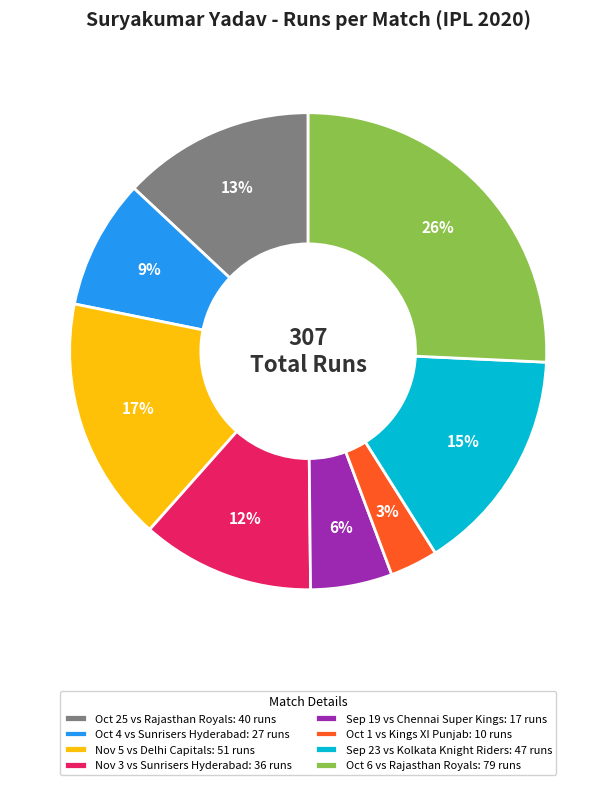

Count the number of slices in the pie.

8